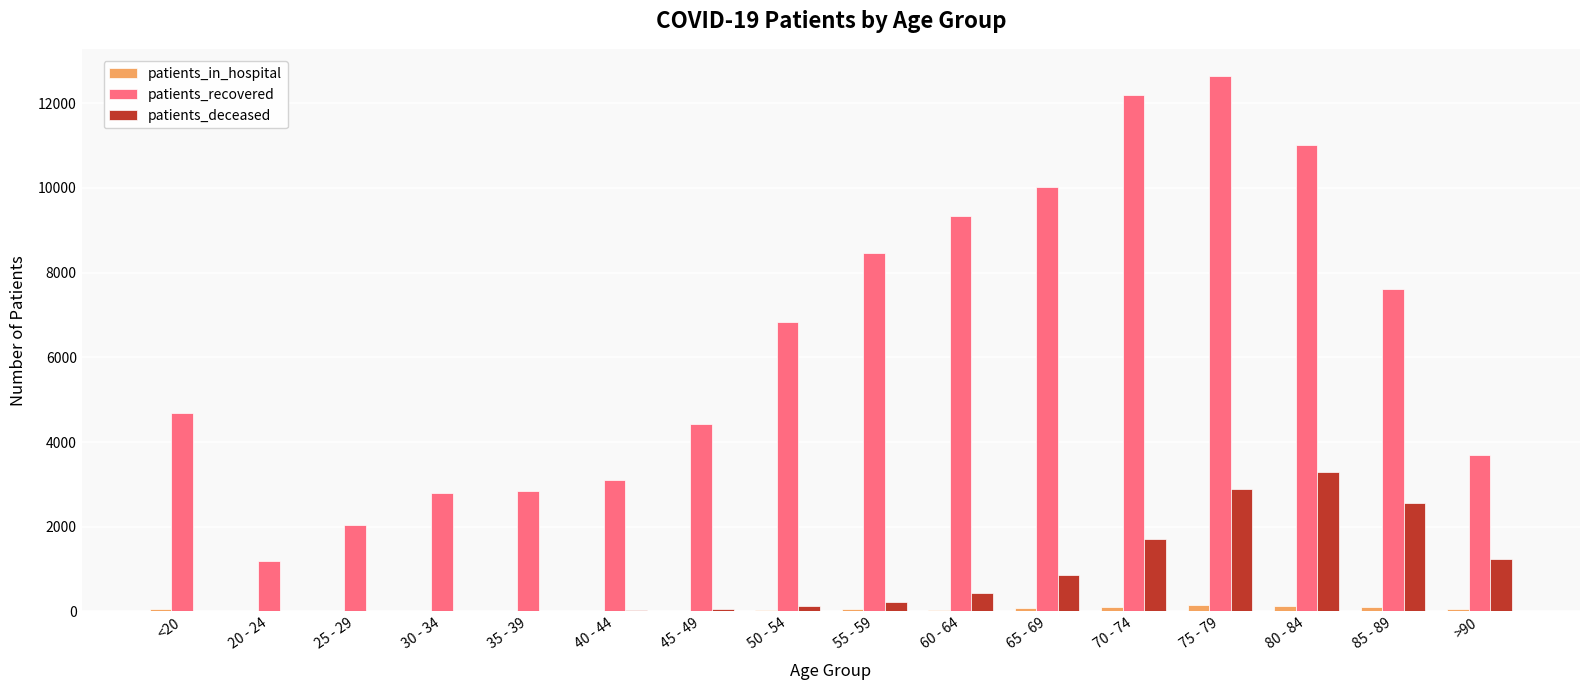

What is the sum of all patients_recovered values?

102882